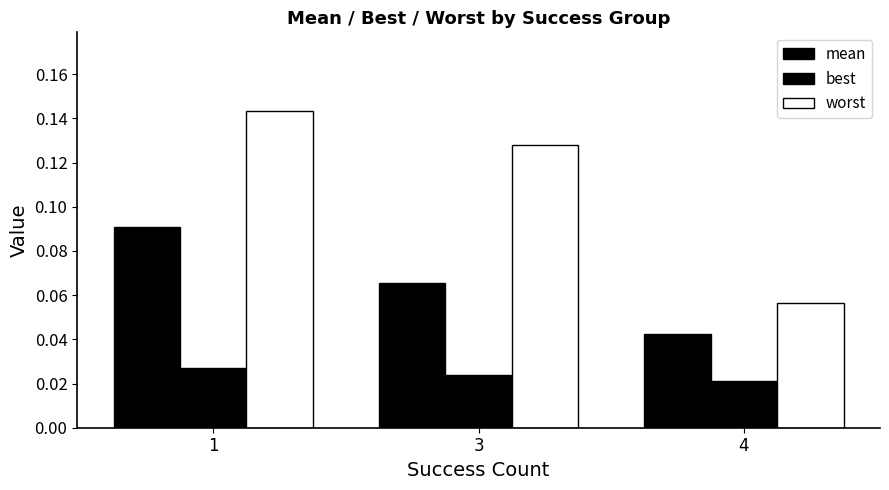

How many bars are there in total?

9